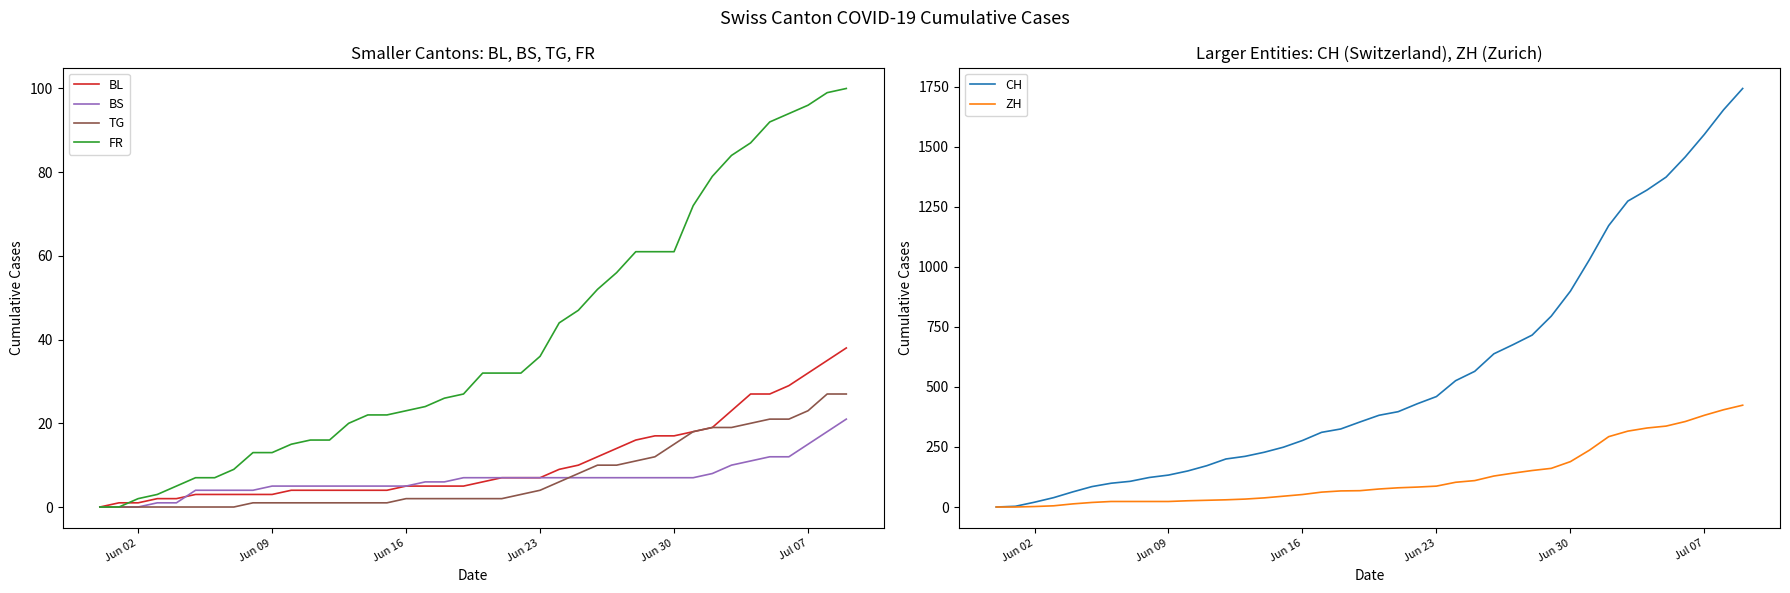

What is the maximum value for FR?

100